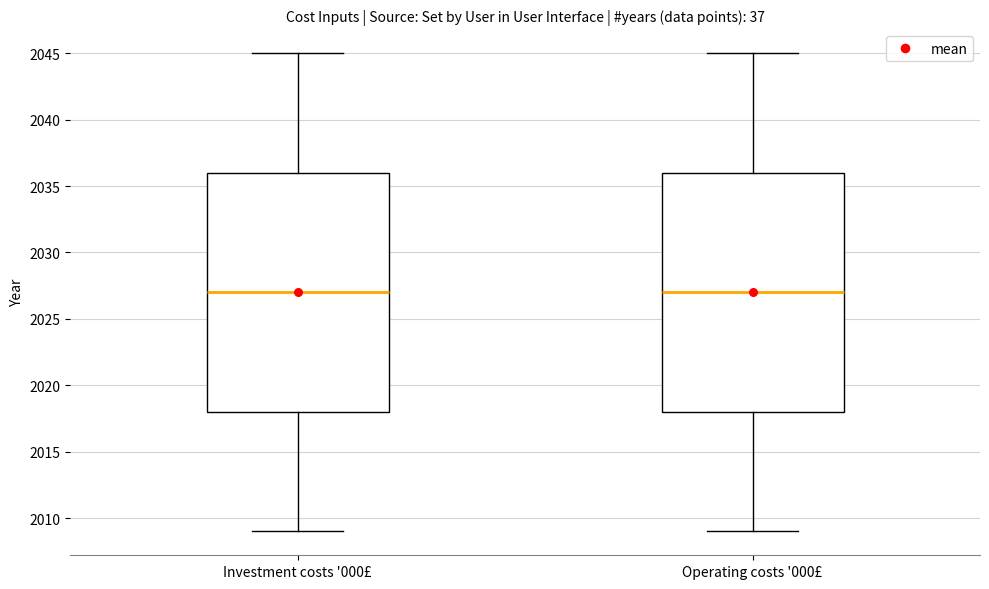

Reading left to right, transcribe this box plot: for each box, give where its median line is, the range the box spans, and where its two whiskers end, as read against the y-axis. The values are not printed on the chart, so give them approximately, as read against the axis.

Investment costs '000£: median 2027, box 2018 to 2036, whiskers 2009 to 2045
Operating costs '000£: median 2027, box 2018 to 2036, whiskers 2009 to 2045